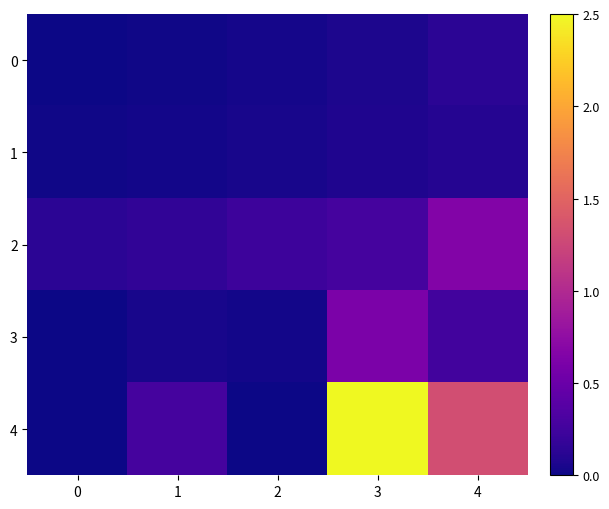

List the series in order of their peak value, highest first.

4, 2, 3, 0, 1